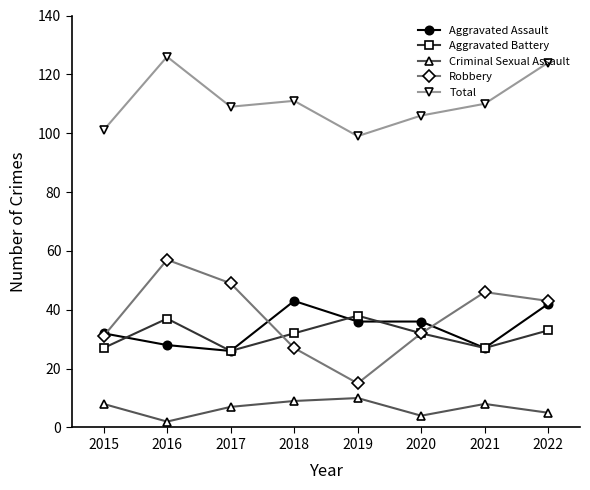

Where is the first local maximum for Aggravated Assault?

2018